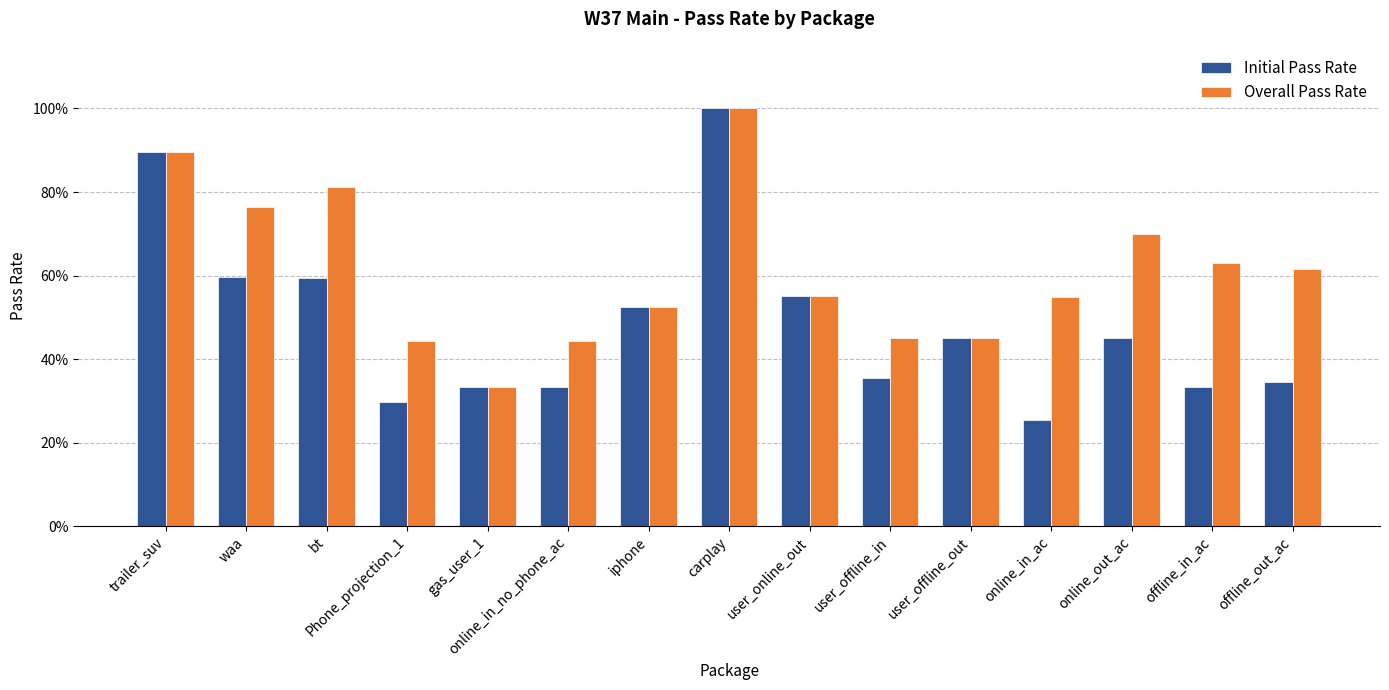

What is the label of the 8th bar from the right?

carplay